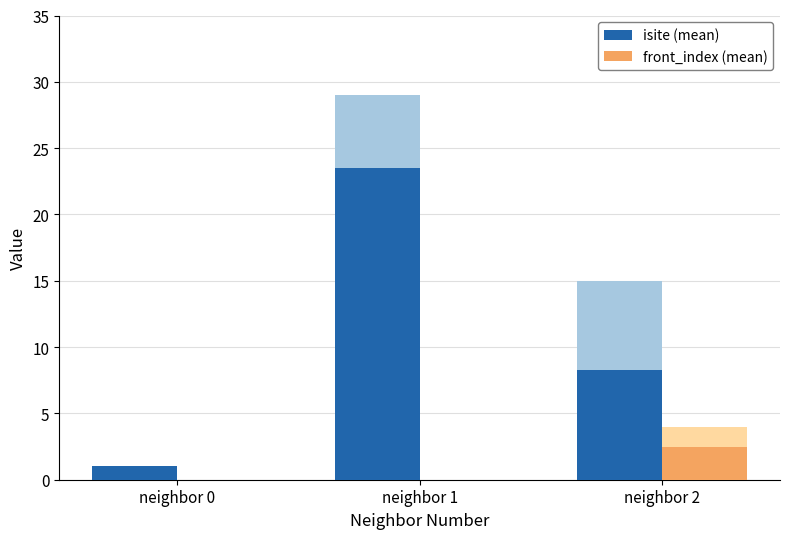

Count the number of data series in this chart.

2